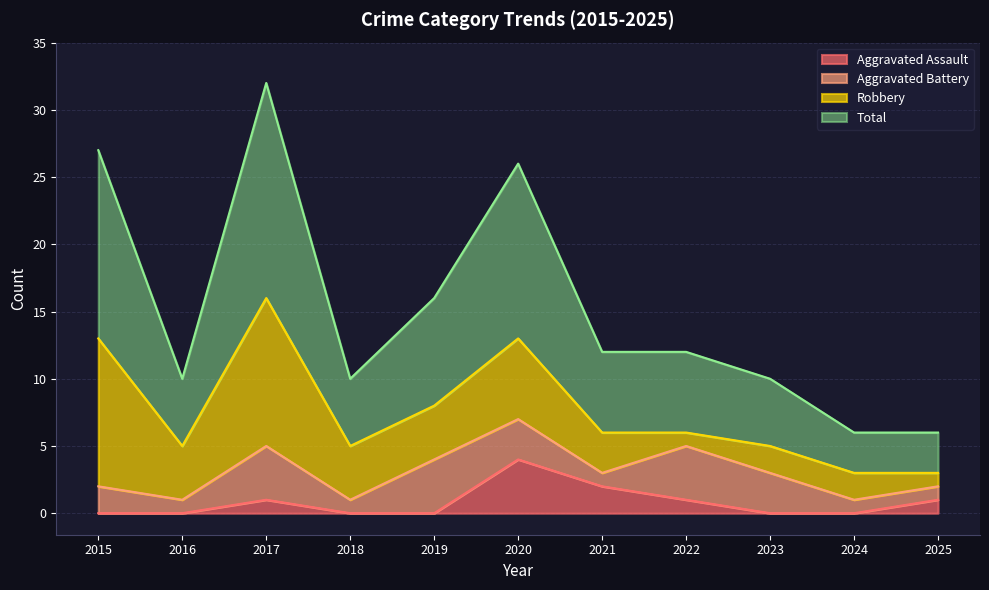

What is the highest value of the Aggravated Assault series?

4